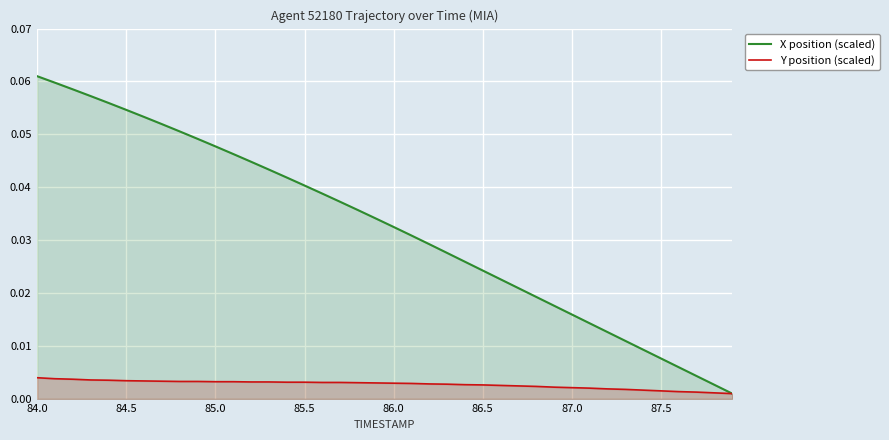

Rank the series by their maximum value, from highest to lowest.

X position (scaled), Y position (scaled)